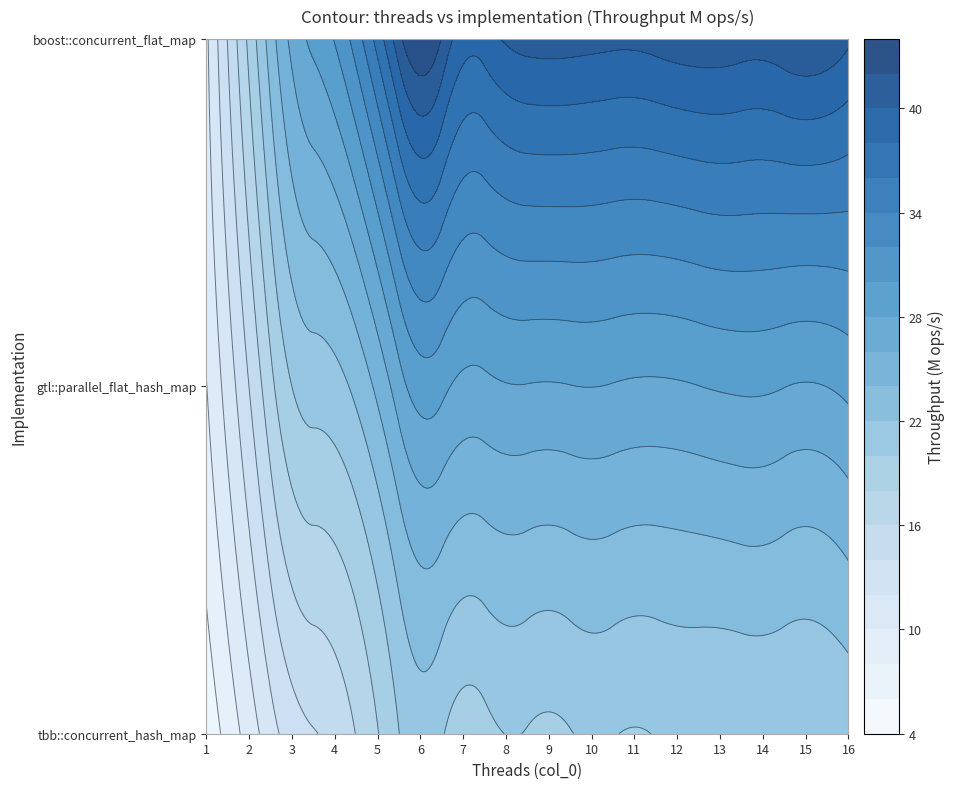

List the labels in order of boost::concurrent_flat_map value, smallest first.

1, 2, 3, 4, 5, 7, 8, 16, 11, 10, 9, 14, 12, 13, 15, 6